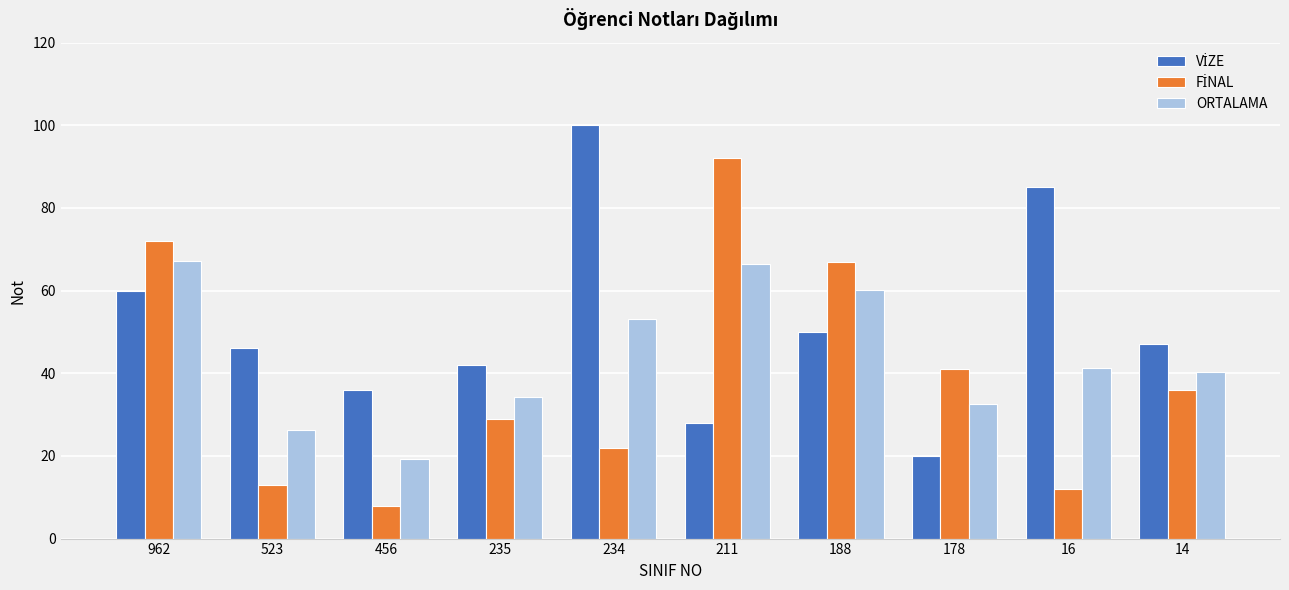

What is the approximate value of ORTALAMA at 178?

32.6